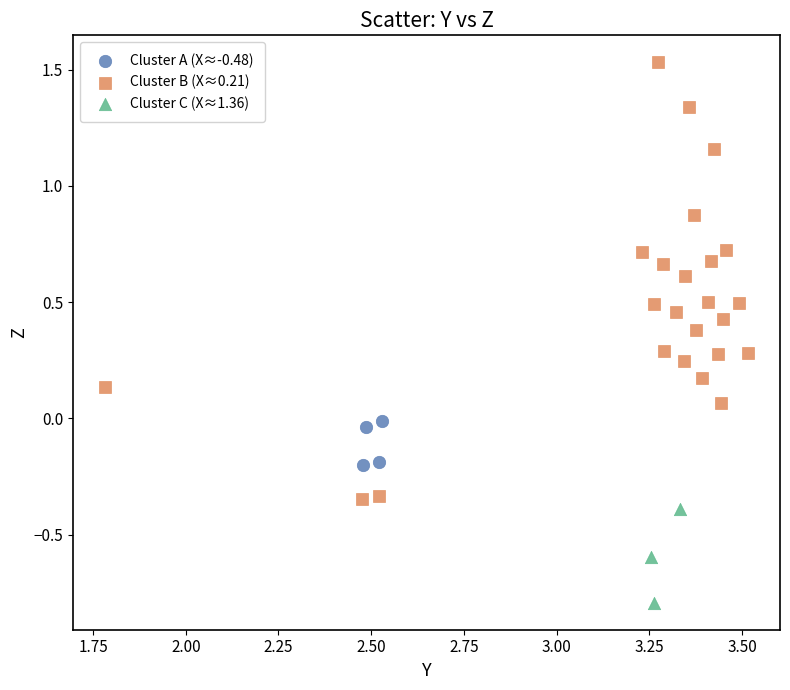

Which series has the largest Y range (max minus min)?

Cluster B (X≈0.21)